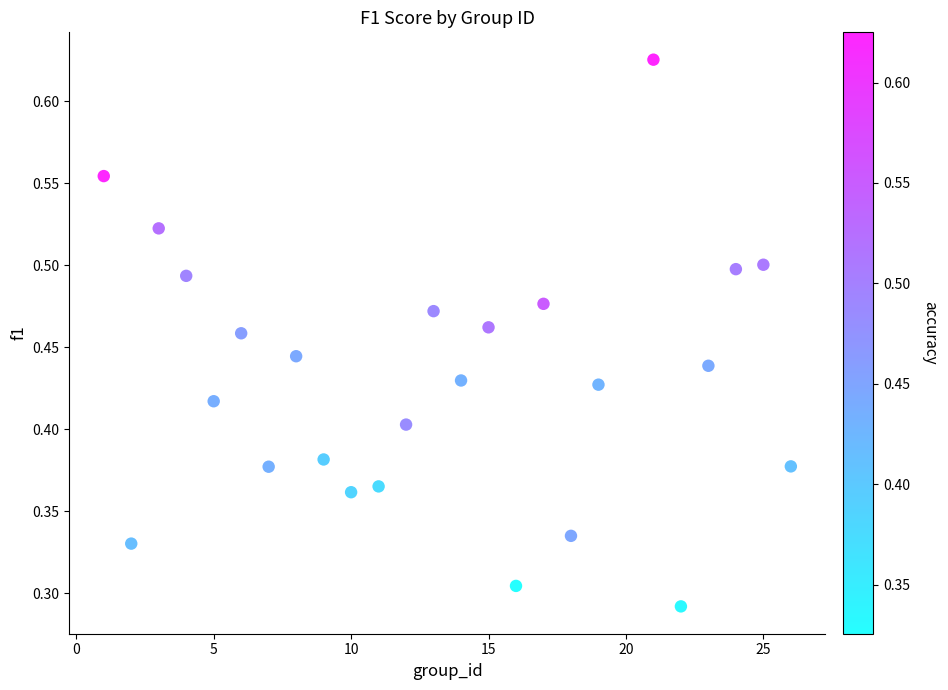

What is the range of X values (max minus min)?

25.0